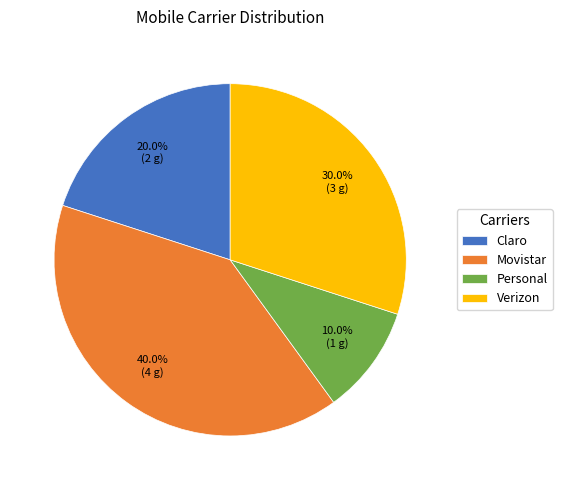

The Personal slice represents 10% of the pie. True or false?

True